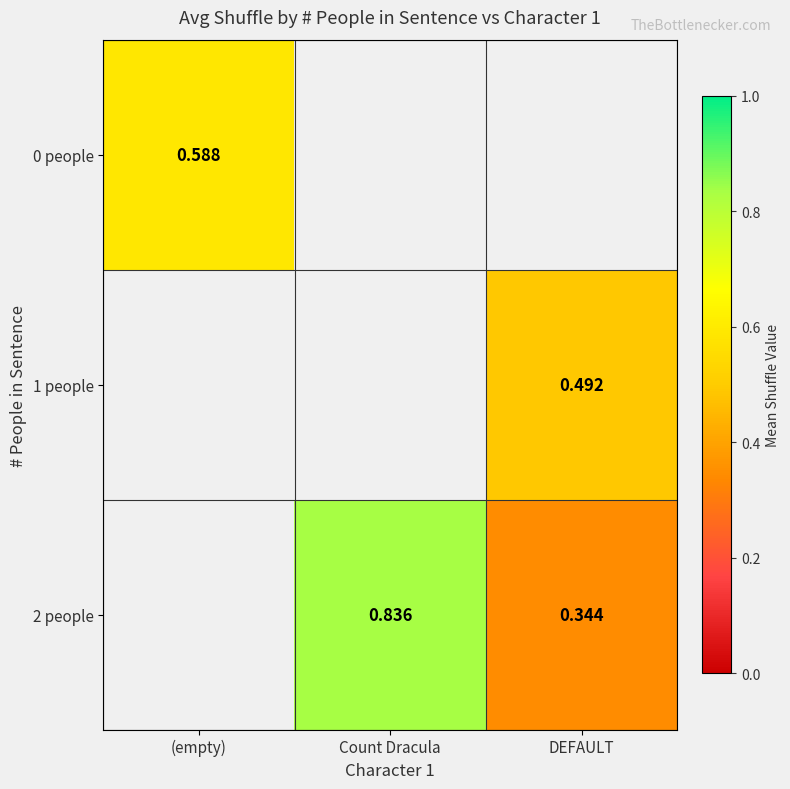

Between (empty) and Count Dracula, which is larger?

Count Dracula